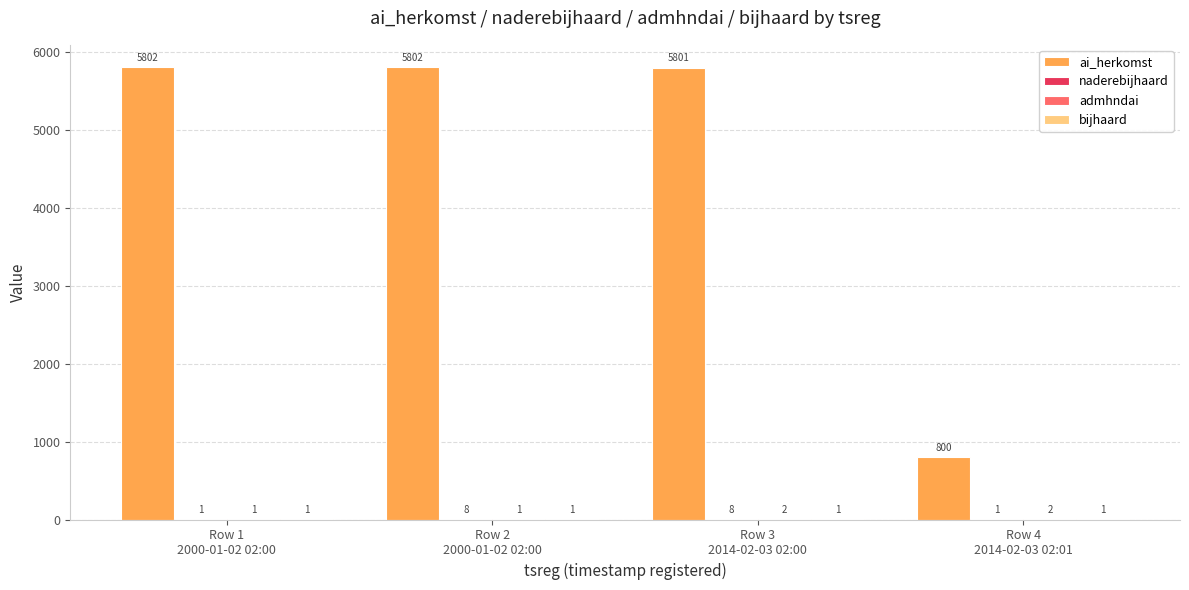

What is the highest value of the ai_herkomst series?

5802